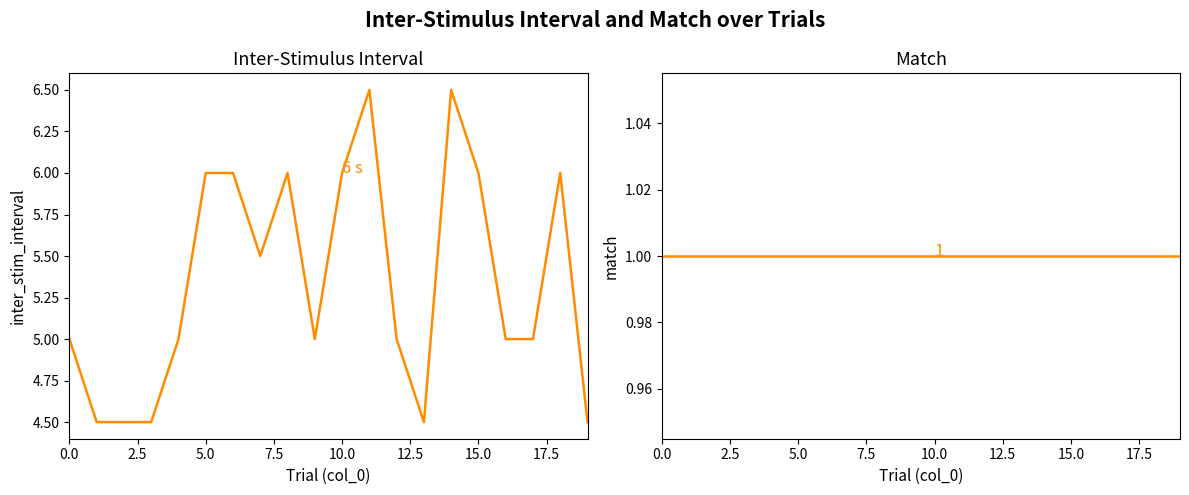

Which series changed the most between 7.5 and 10?

inter_stim_interval